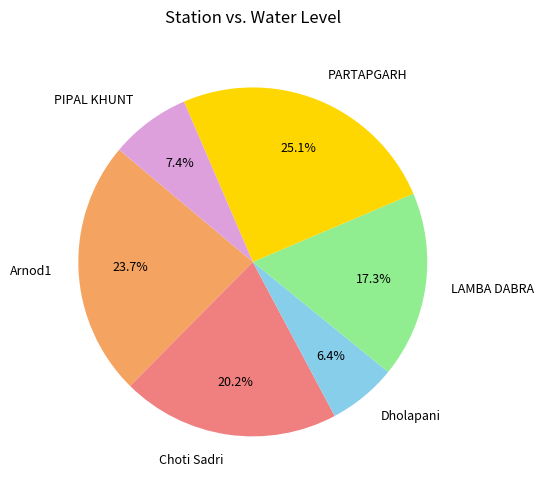

To the nearest percent, what is the average slice percentage?

17%